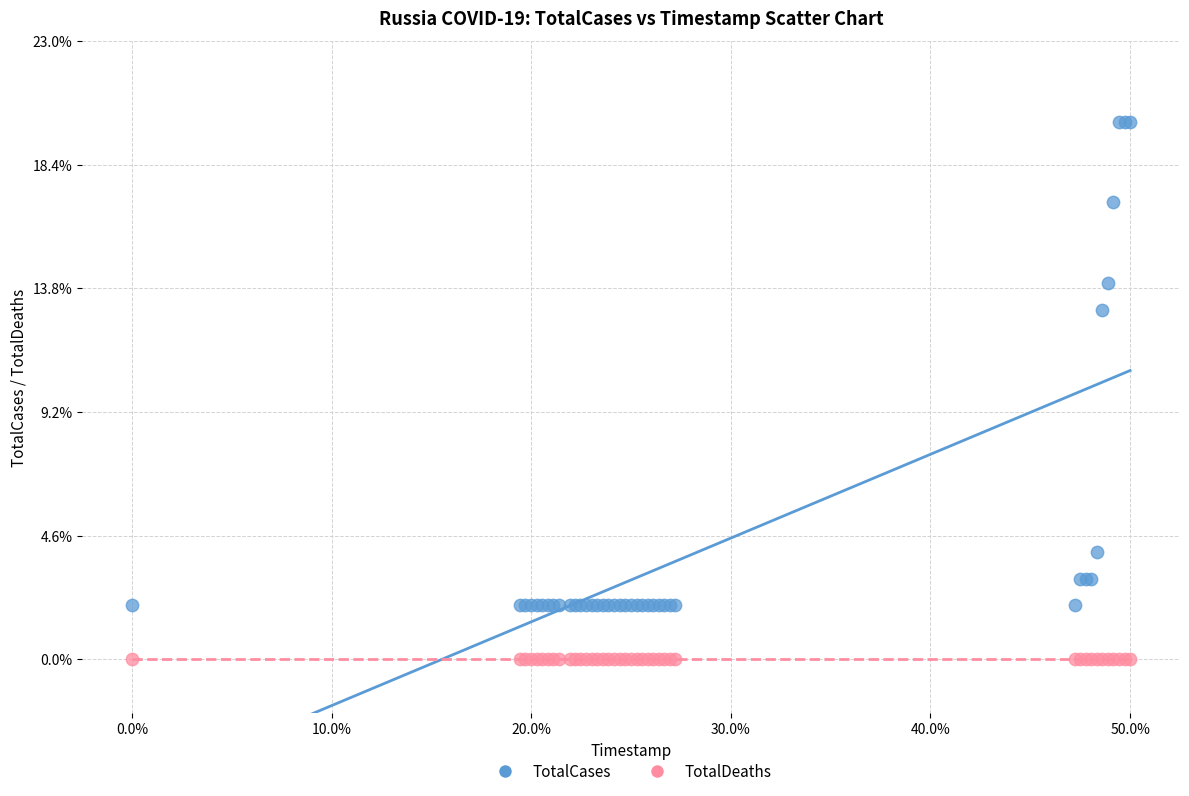

Which series contains the highest Y value?

TotalCases